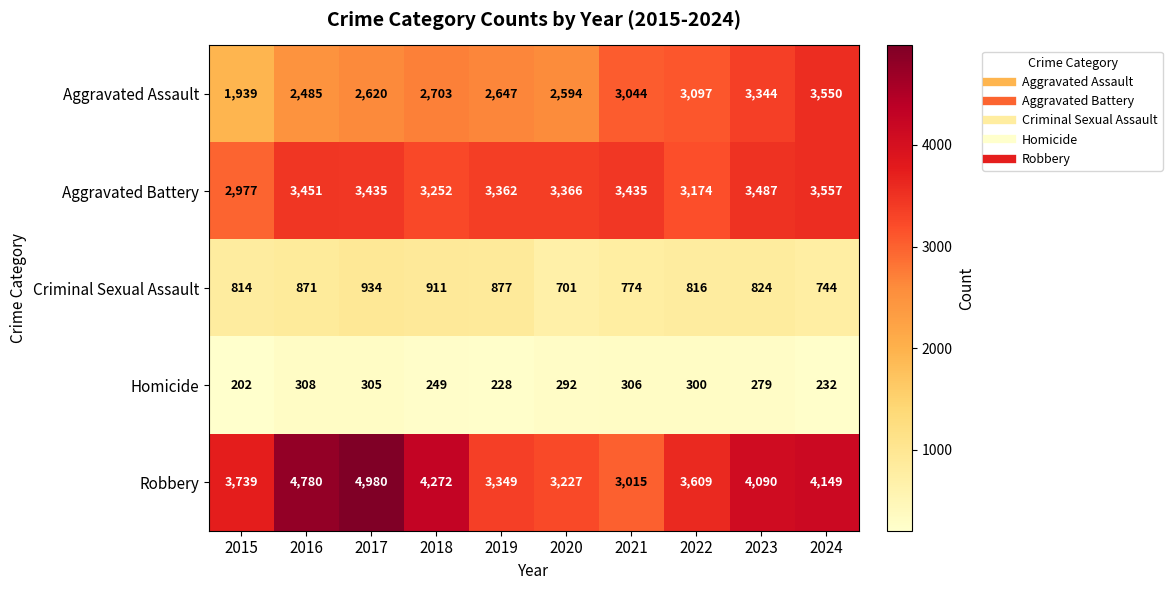

List the series in order of their peak value, highest first.

Robbery, Aggravated Battery, Aggravated Assault, Criminal Sexual Assault, Homicide